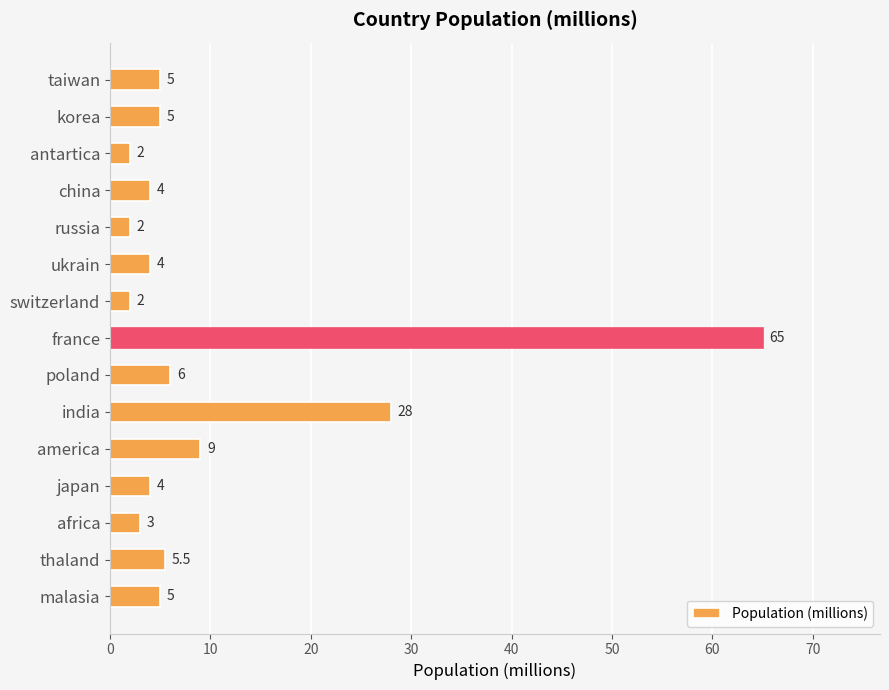

What is the change in value from ukrain to russia?

-2.0